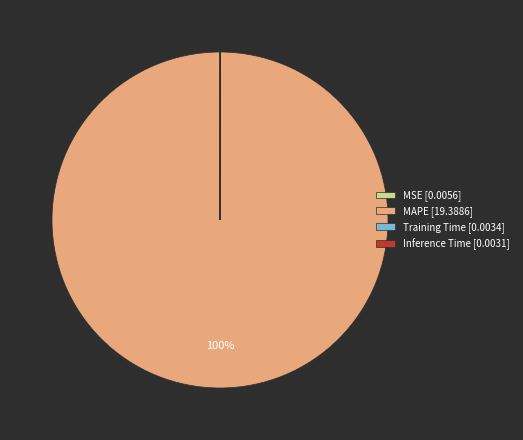

To the nearest percent, what is the difference between the largest and smallest slice percentages?

100%